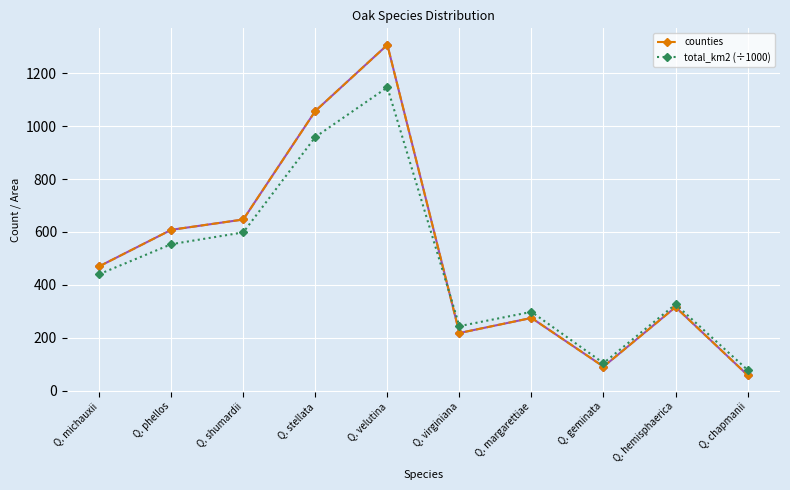

What is the label of the 5th point from the left?

Q. velutina